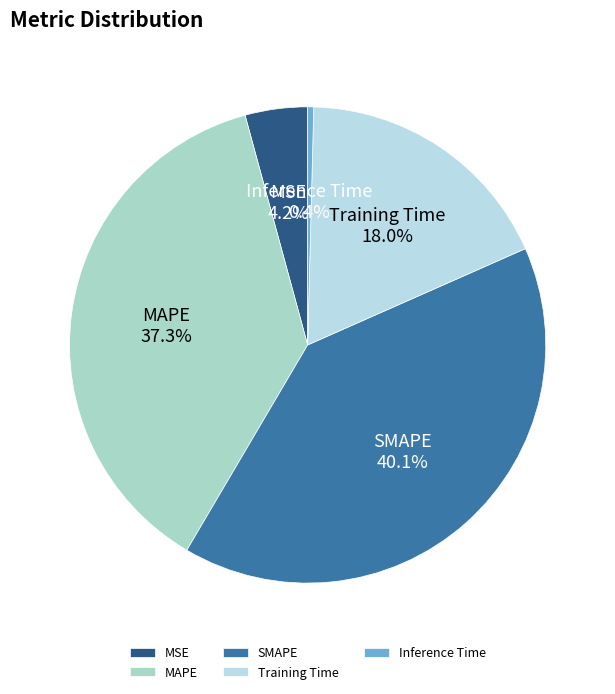

To the nearest percent, what is the average slice percentage?

20%